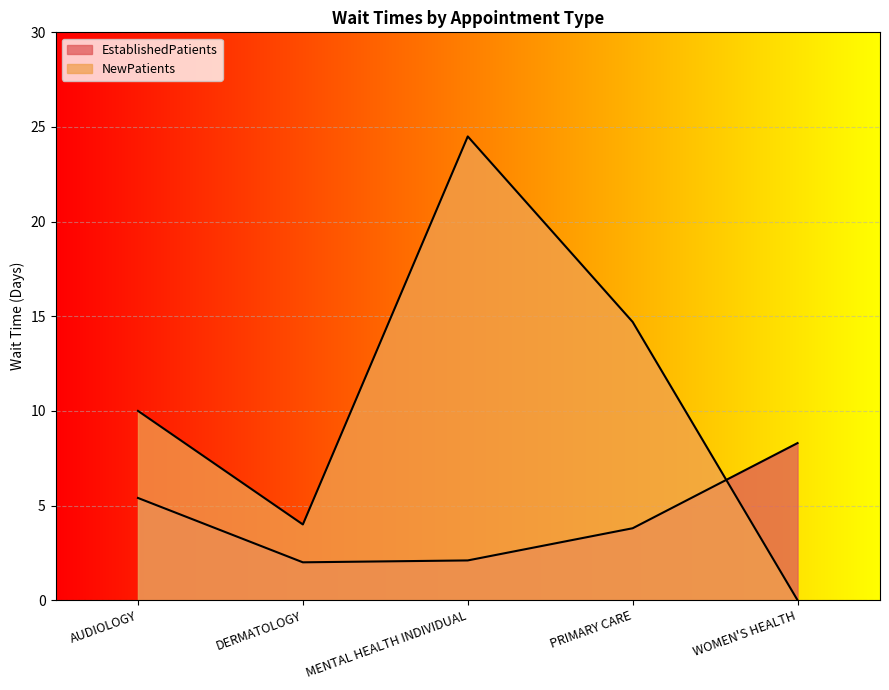

True or false: EstablishedPatients has a value of 8.3 at WOMEN'S HEALTH.

True